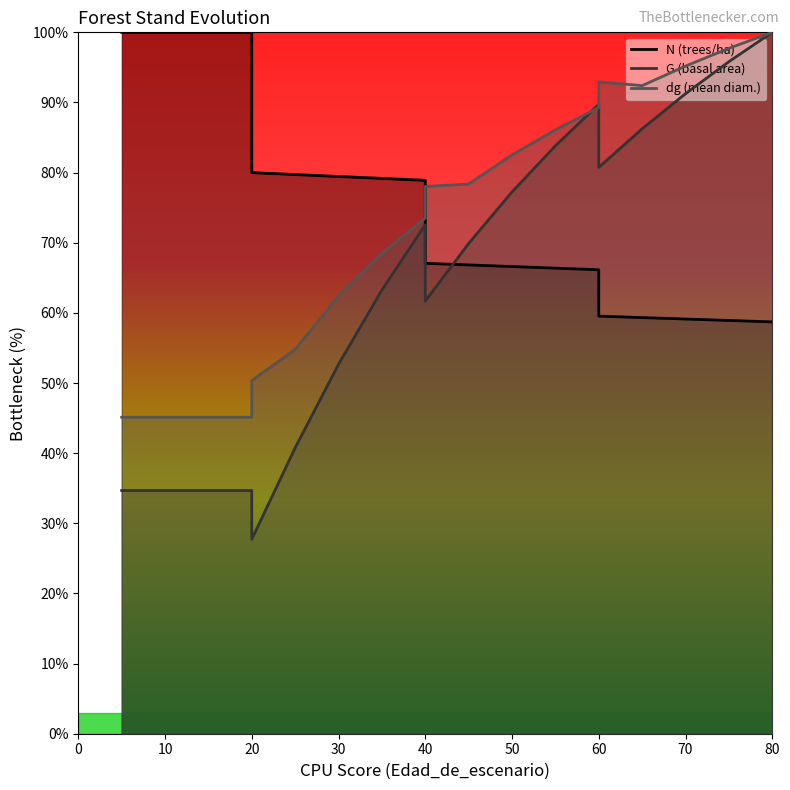

Is the value of N at 20 greater than the value of G at 5?

Yes